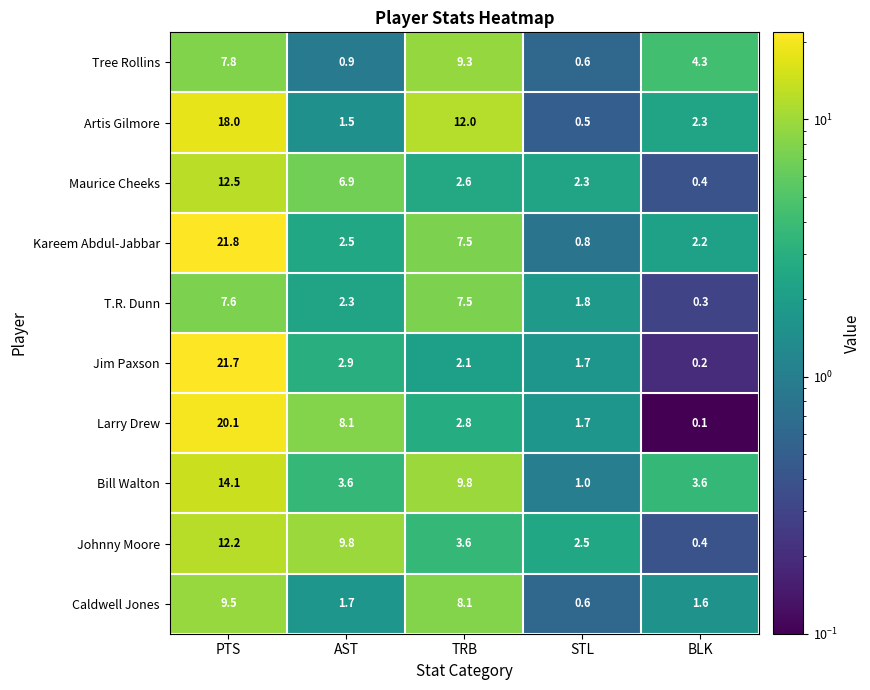

Which series has the largest total across all categories?

Kareem Abdul-Jabbar